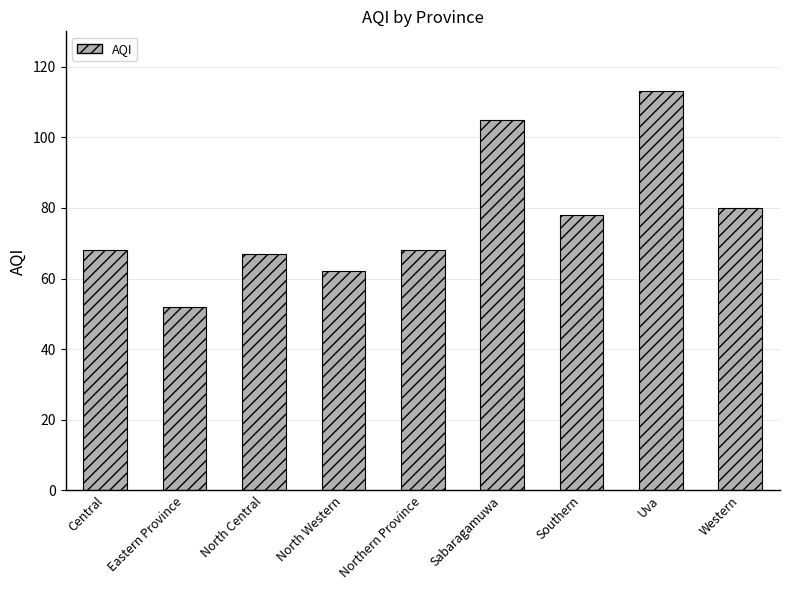

What is the maximum value shown in the chart?

113